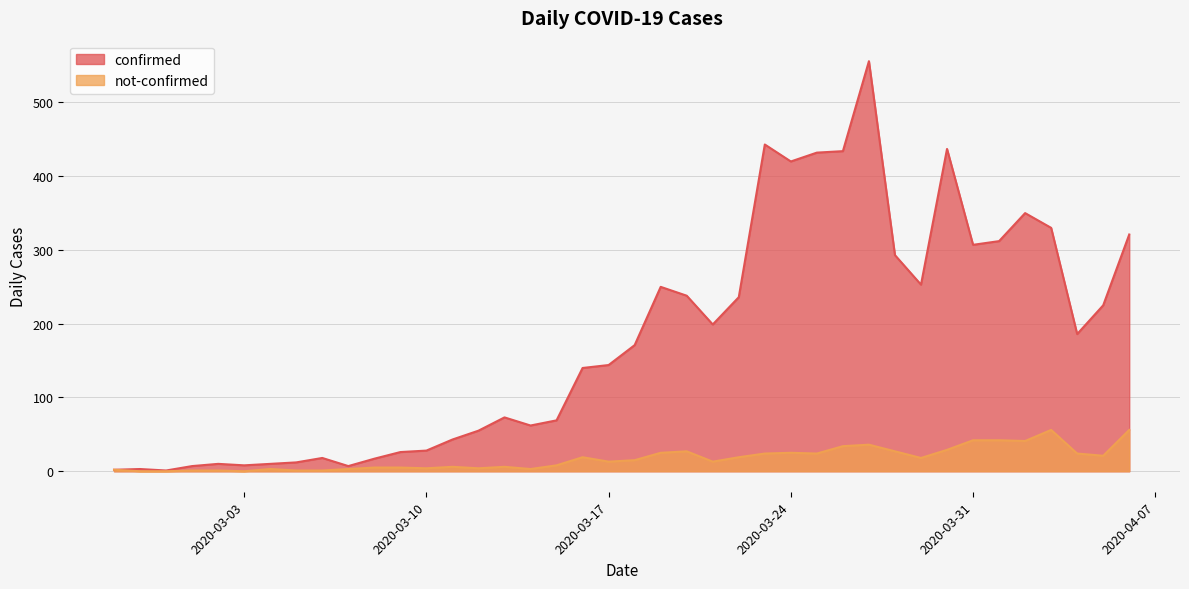

Rank the series by their maximum value, from highest to lowest.

confirmed, not-confirmed